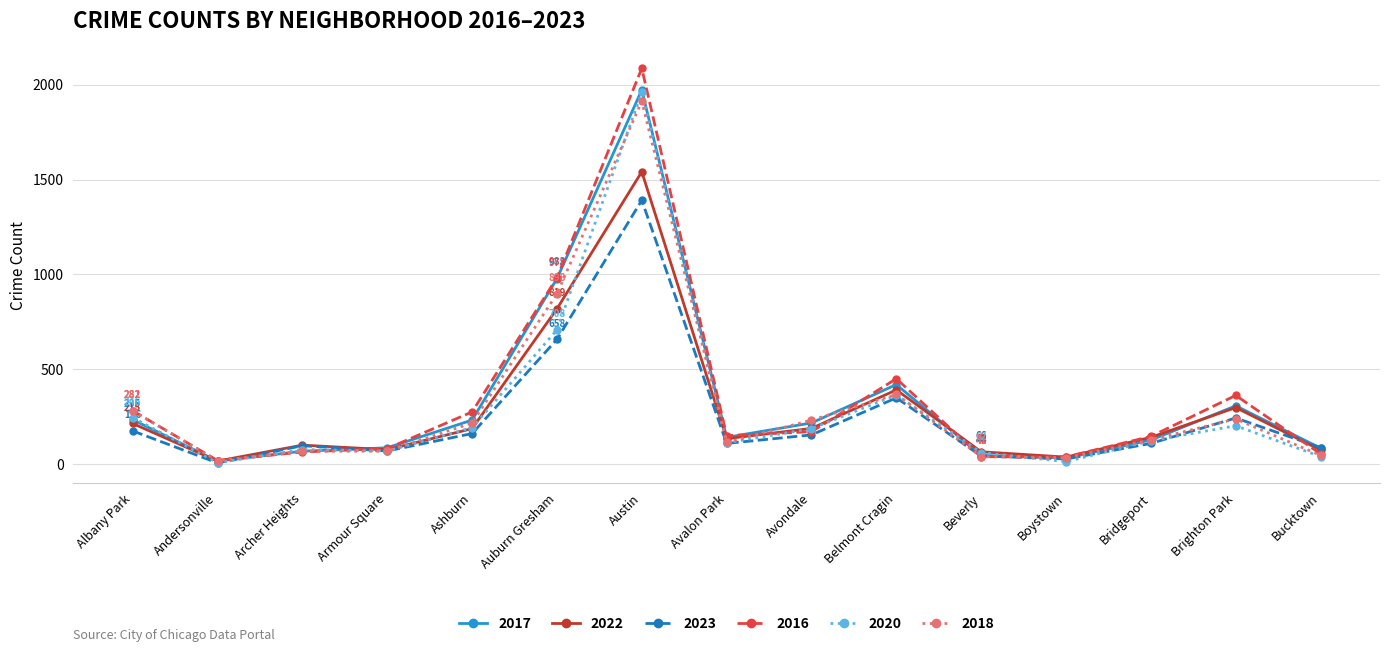

How many series are shown in this chart?

6